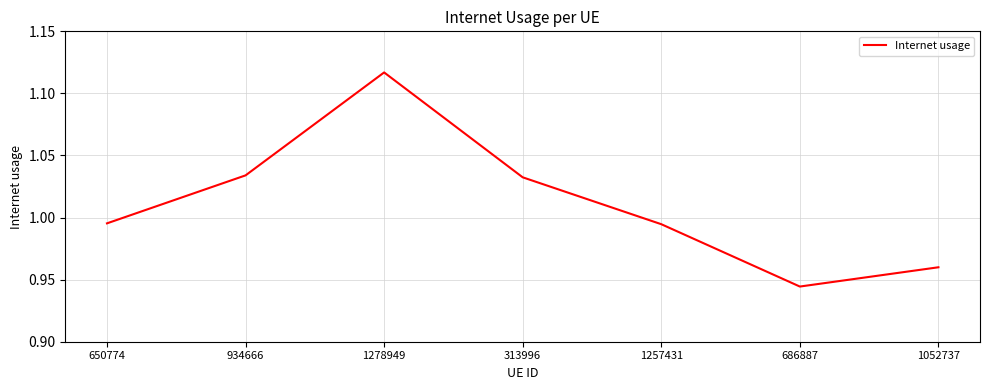

Between 1257431 and 1052737, which is larger?

1257431